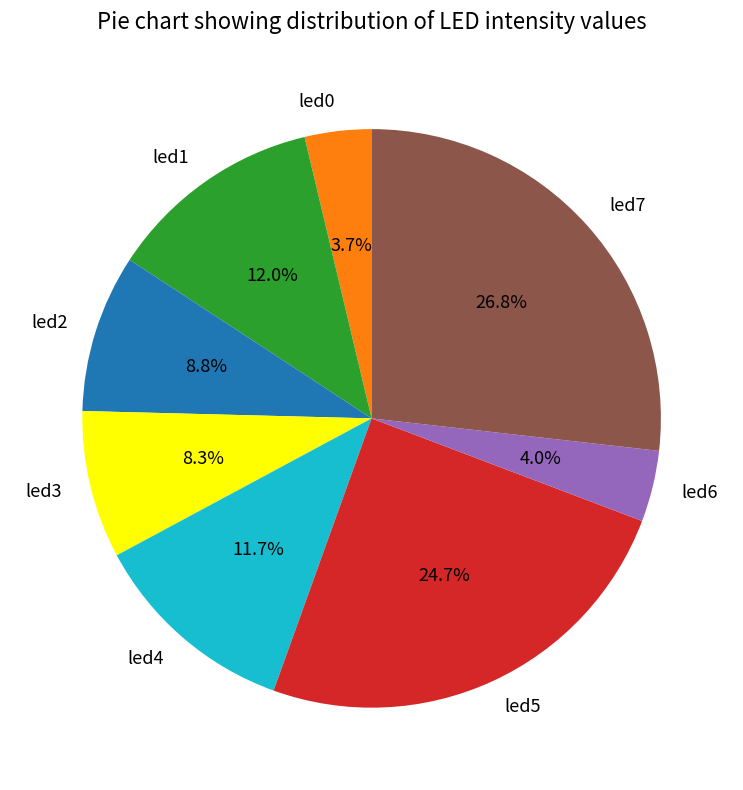

Is it true that led3 is 8% of the pie?

True